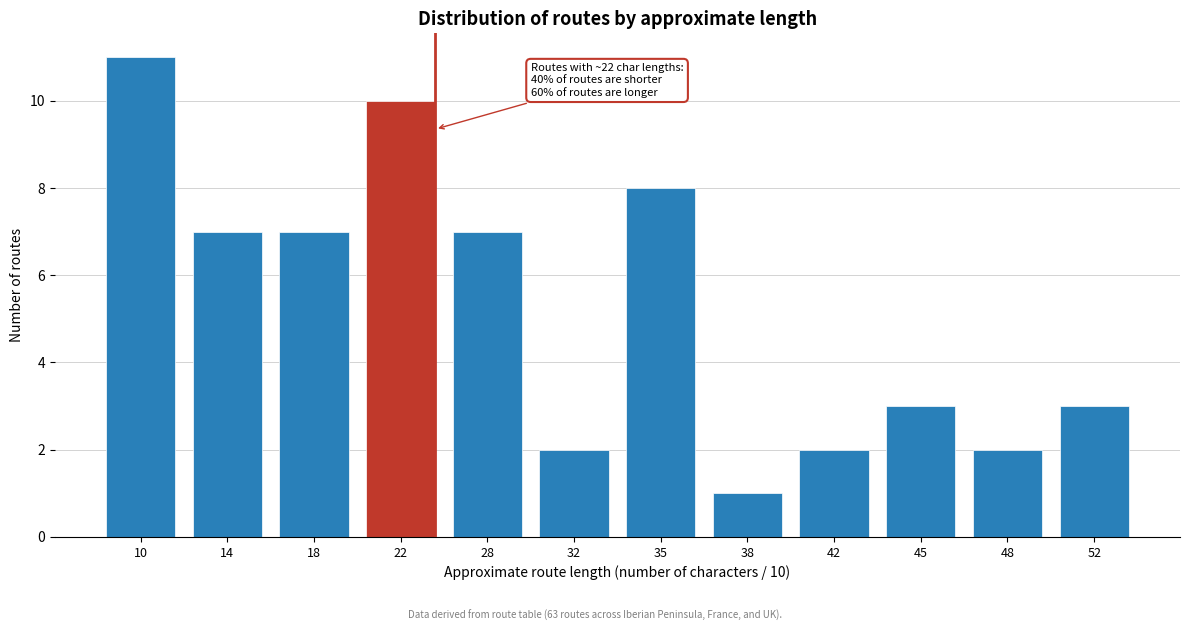

Reading left to right, what are all the values shown in this chart?

10=11	14=7	18=7	22=10	28=7	32=2	35=8	38=1	42=2	45=3	48=2	52=3